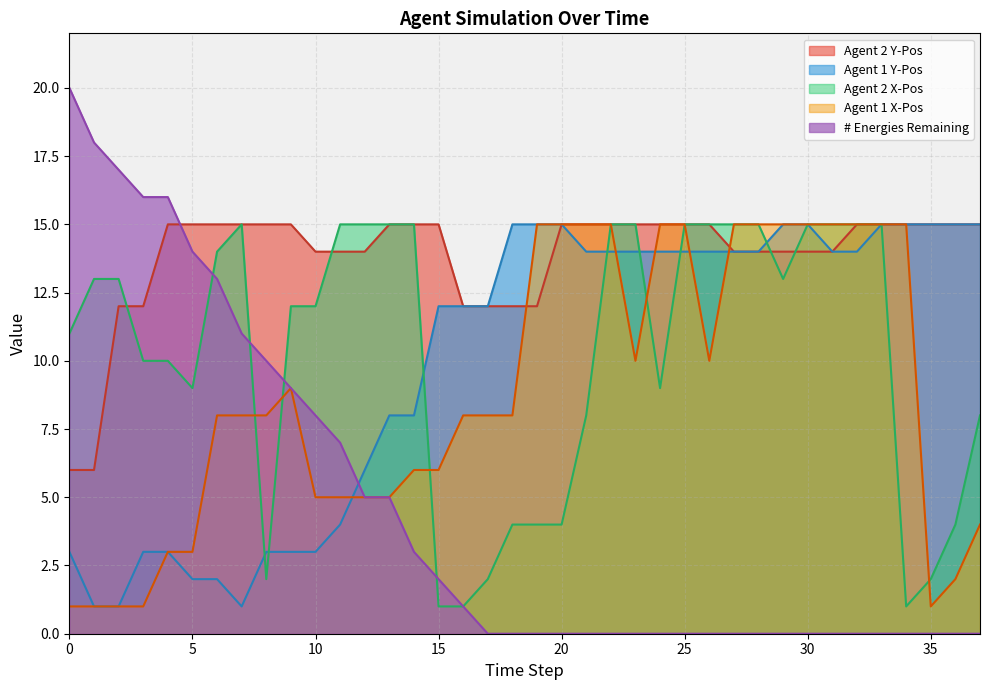

The value of Agent 1 X-Pos at 28 is 21. True or false?

False